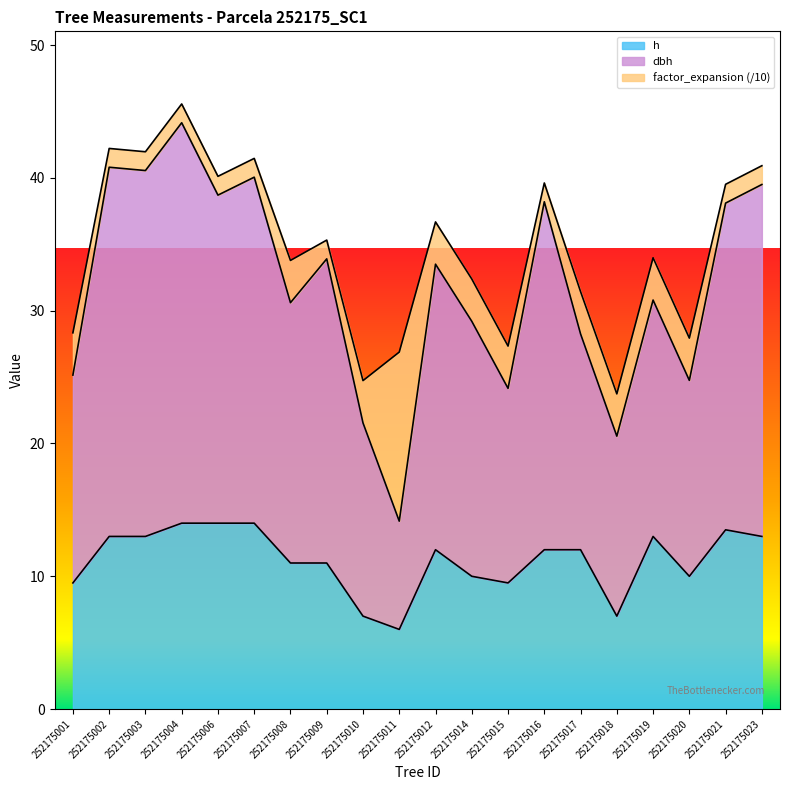

How many lines are shown in the chart?

3